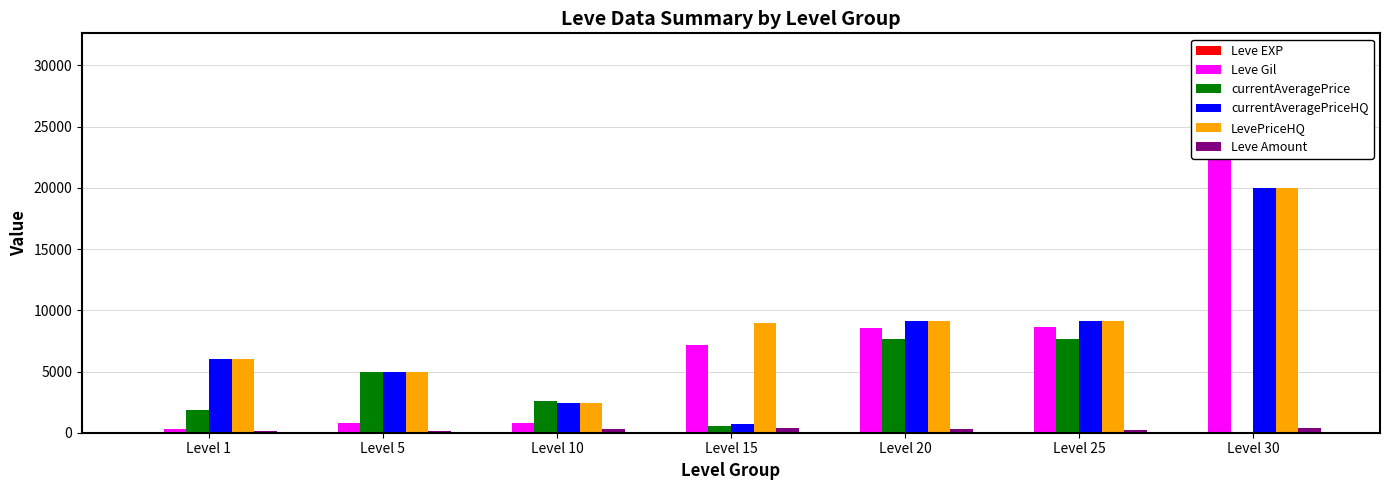

The Leve EXP series shows 2 at Level 1. True or false?

False